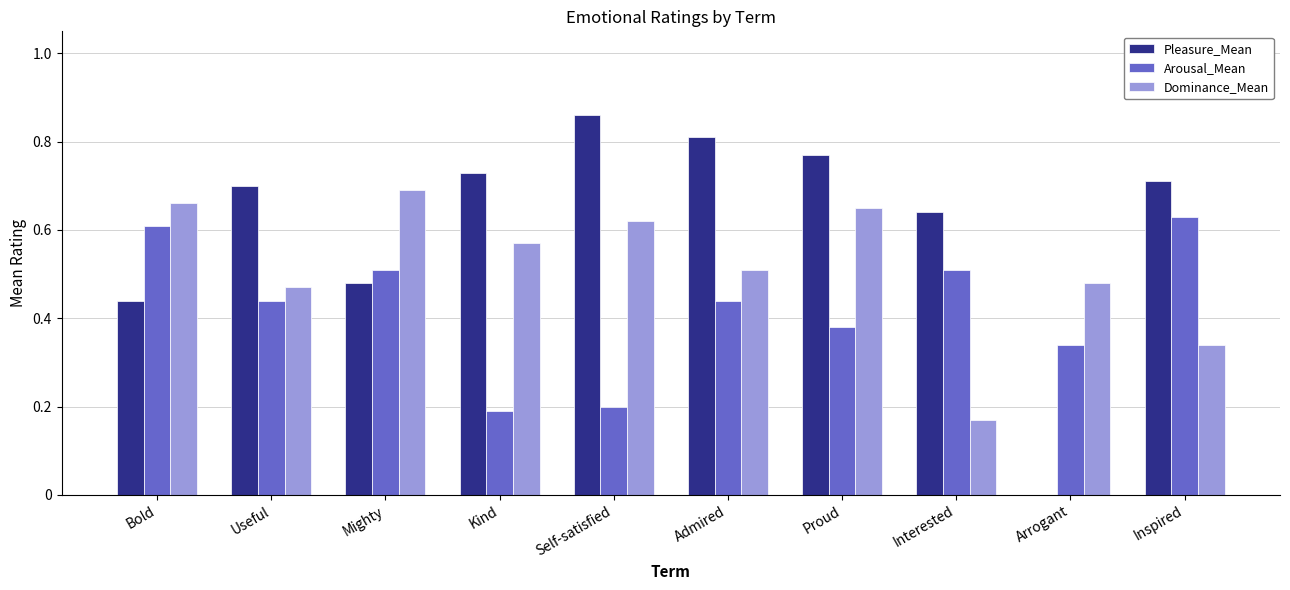

How many groups of bars are there?

10